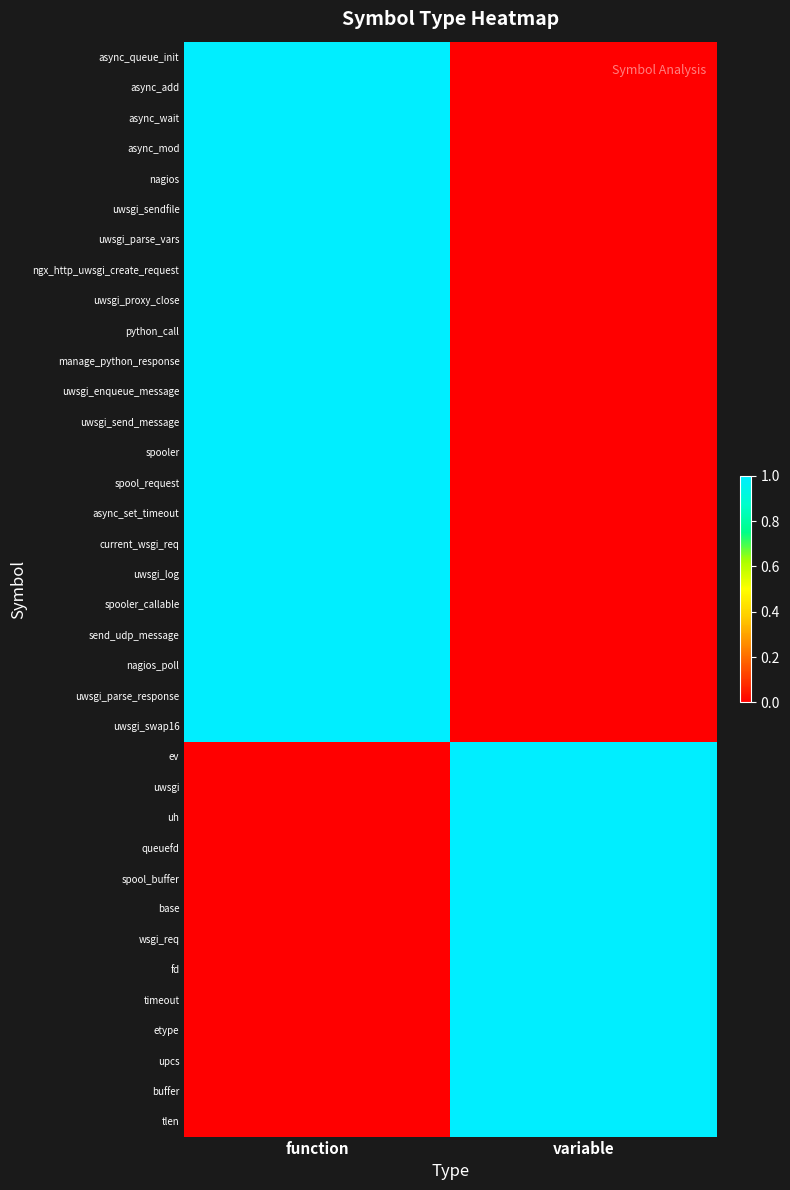

Which label corresponds to the smallest value in the chart?

variable